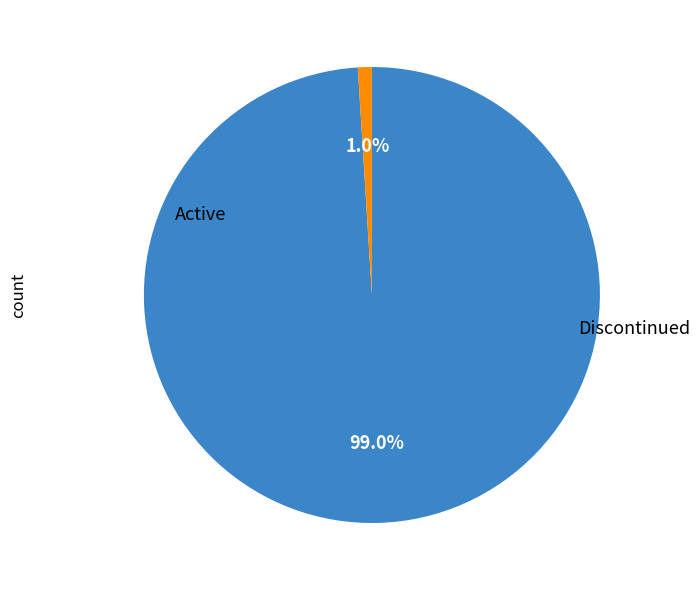

Is there any slice that represents more than half of the pie?

Yes